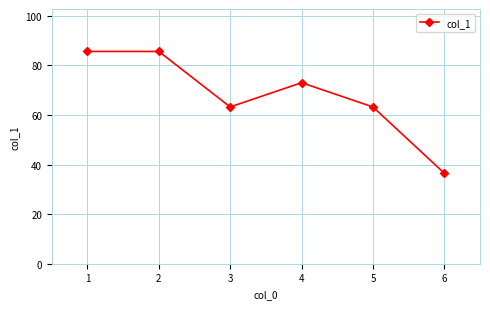

Reading left to right, extract all data points from this chart.

1=85.6	2=85.6	3=63.2	4=73.0	5=63.2	6=36.5